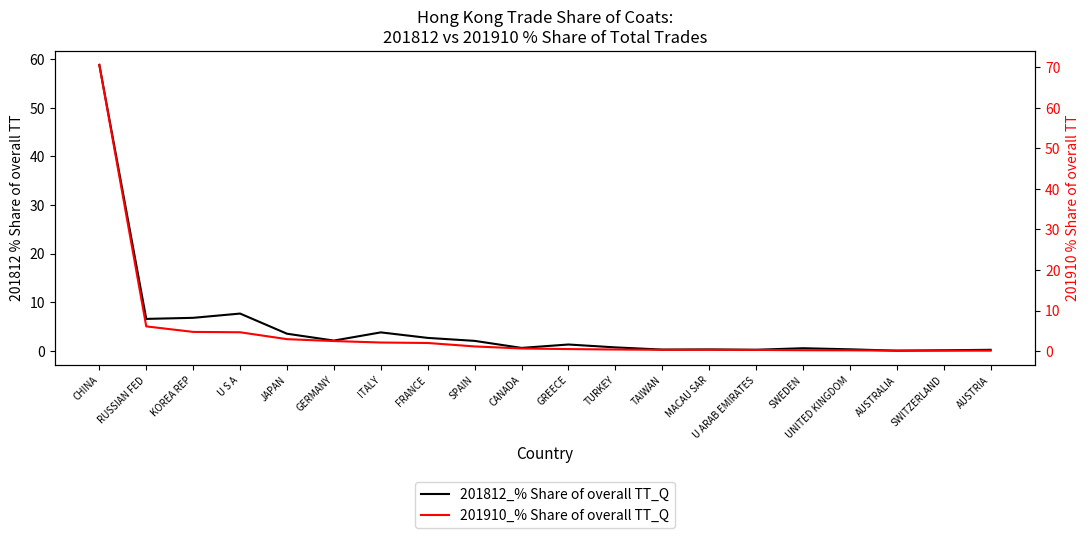

Between which two adjacent categories do 201812_% Share of overall TT_Q and 201910_% Share of overall TT_Q first intersect?

CHINA and RUSSIAN FED